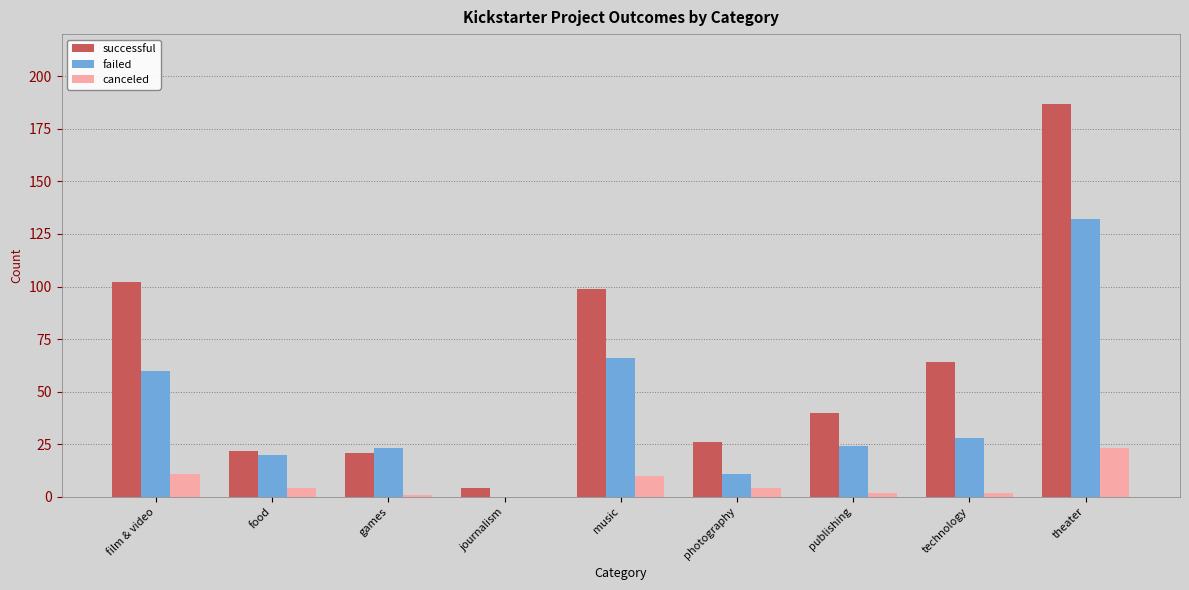

What is the sum of all failed values?

364